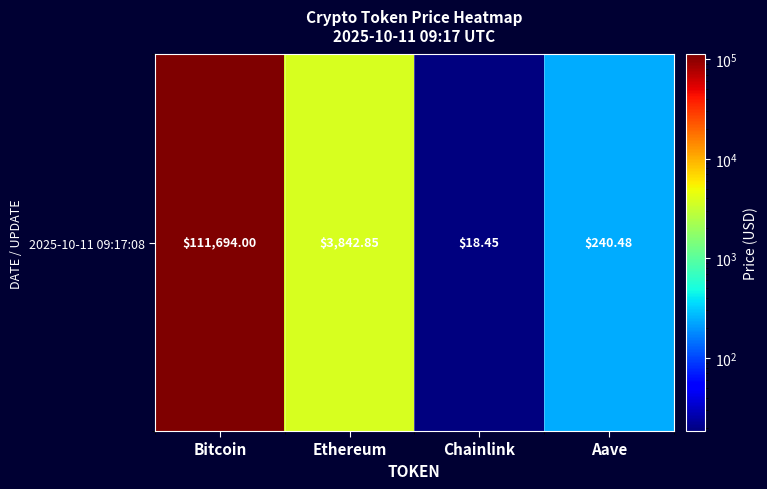

Reading right to left, what are all the values shown in this chart?

Aave=240.5	Chainlink=18.4	Ethereum=3842.8	Bitcoin=111694.0